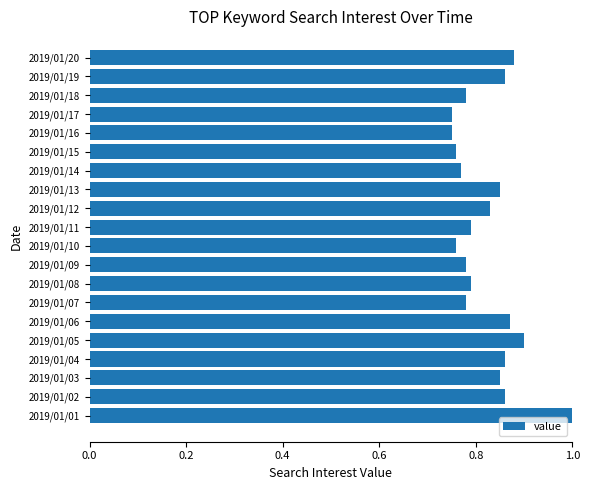

Is it true that the value at 2019/01/20 is 1.4?

False